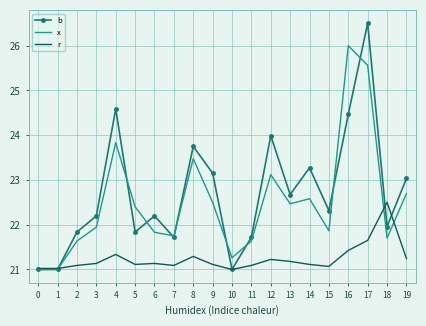

Reading right to left, list all the values displayed in this chart.

b: 23.0	22.0	26.5	24.5	22.3	23.3	22.7	24.0	21.7	21.0	23.2	23.8	21.7	22.2	21.8	24.6	22.2	21.8	21.0	21.0
x: 22.7	21.7	25.6	26.0	21.9	22.6	22.5	23.1	21.6	21.3	22.5	23.5	21.7	21.8	22.4	23.8	21.9	21.6	21.0	21.0
r: 21.2	22.5	21.6	21.4	21.1	21.1	21.2	21.2	21.1	21.0	21.1	21.3	21.1	21.1	21.1	21.3	21.1	21.1	21.0	21.0